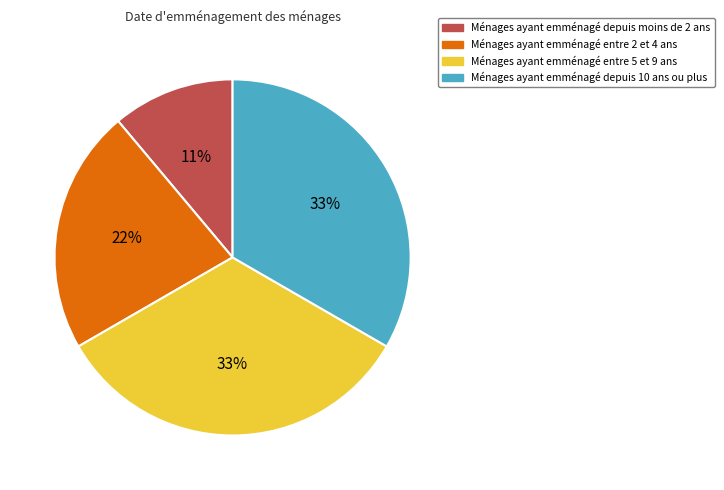

Which has a higher value, Ménages ayant emménagé entre 2 et 4 ans or Ménages ayant emménagé depuis moins de 2 ans?

Ménages ayant emménagé entre 2 et 4 ans